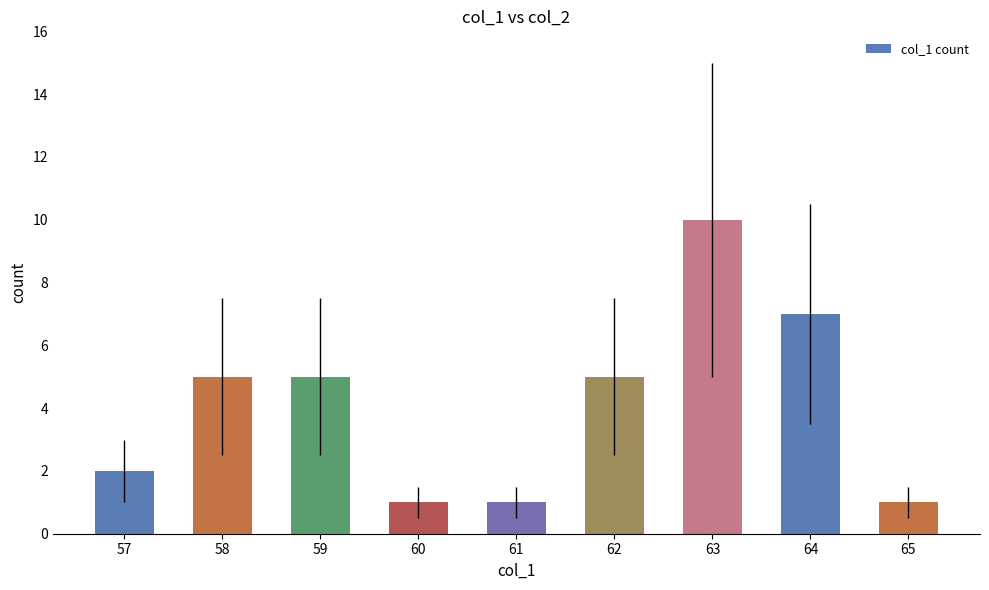

True or false: the data shows 0 at 60.

False